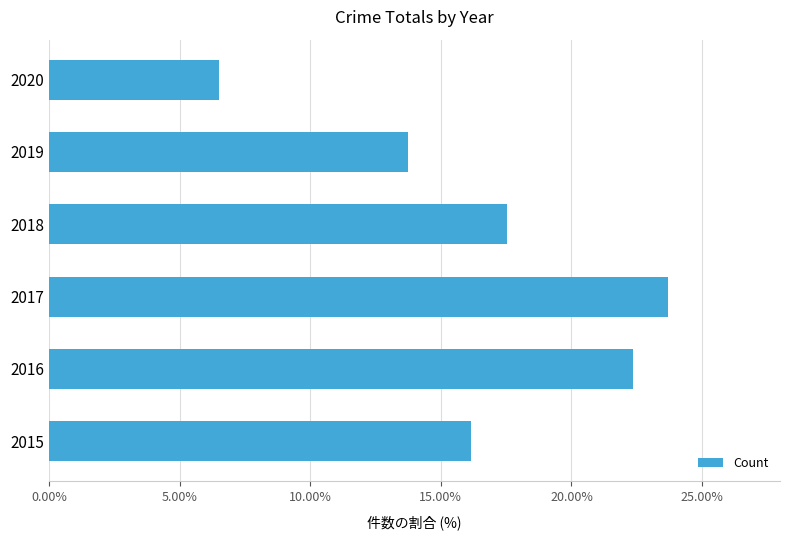

Rank the categories by value from highest to lowest.

2017, 2016, 2018, 2015, 2019, 2020